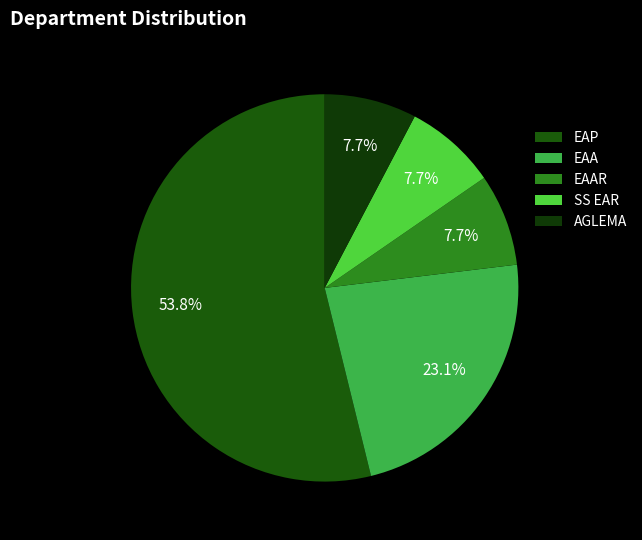

Is there a majority slice in this chart?

Yes